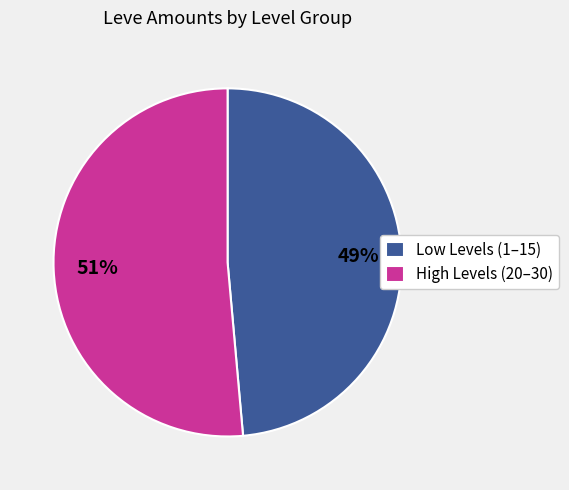

Count the number of slices in the pie.

2